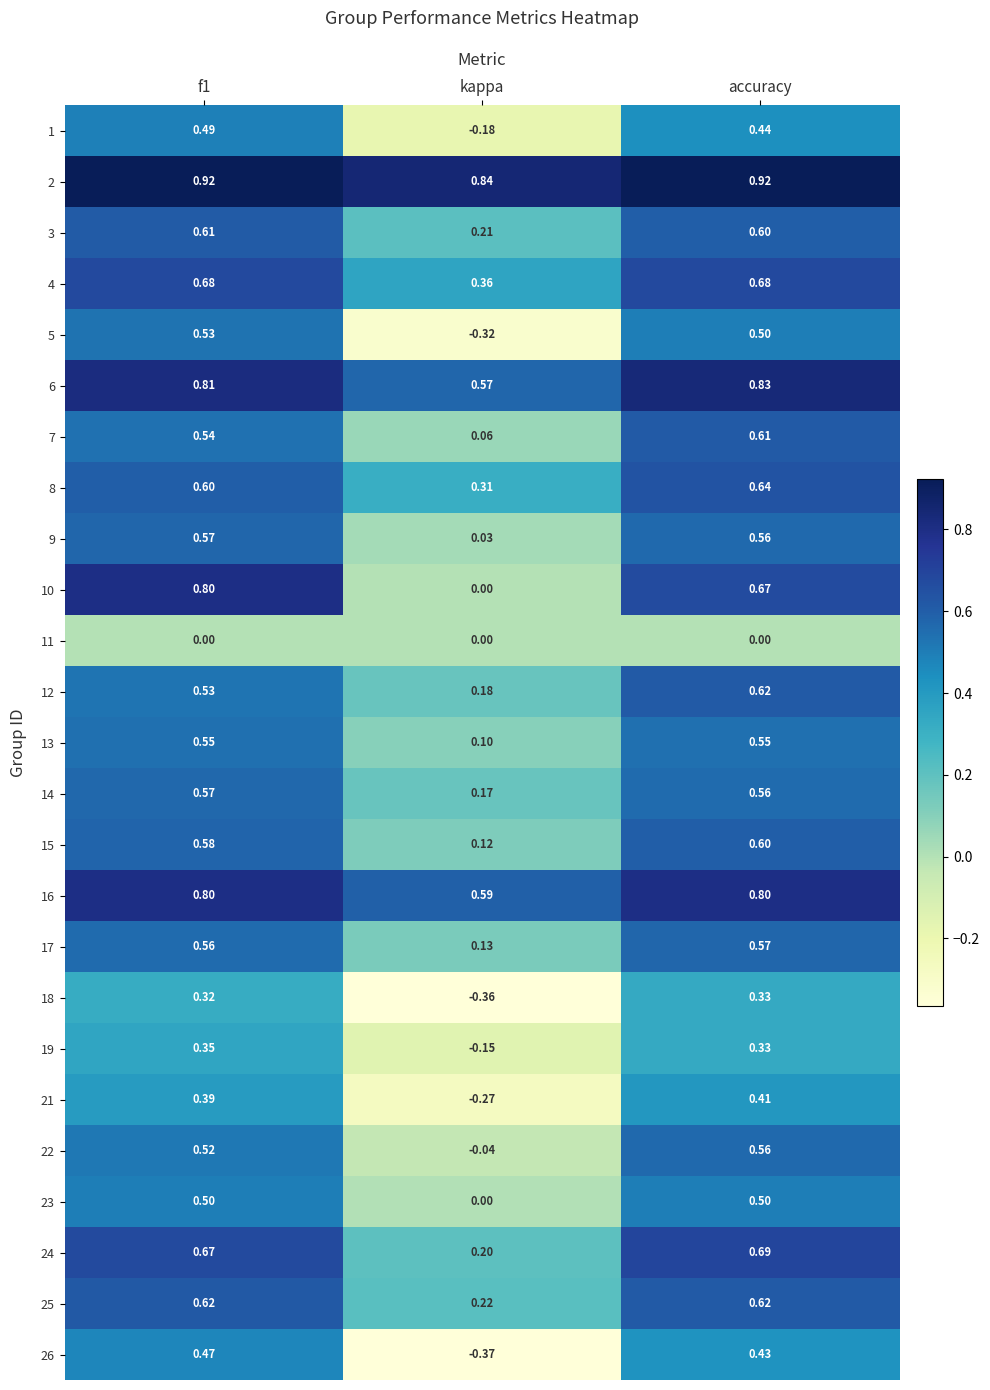

At which label is 13 closest to 0?

kappa